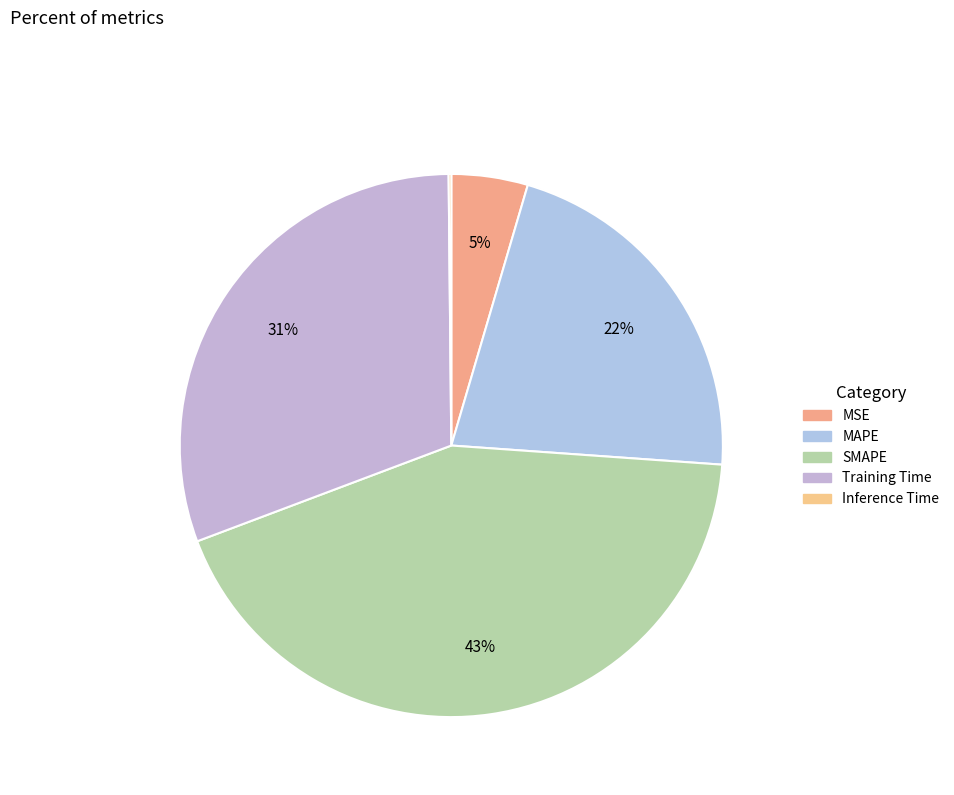

Between Training Time and MAPE, which is larger?

Training Time